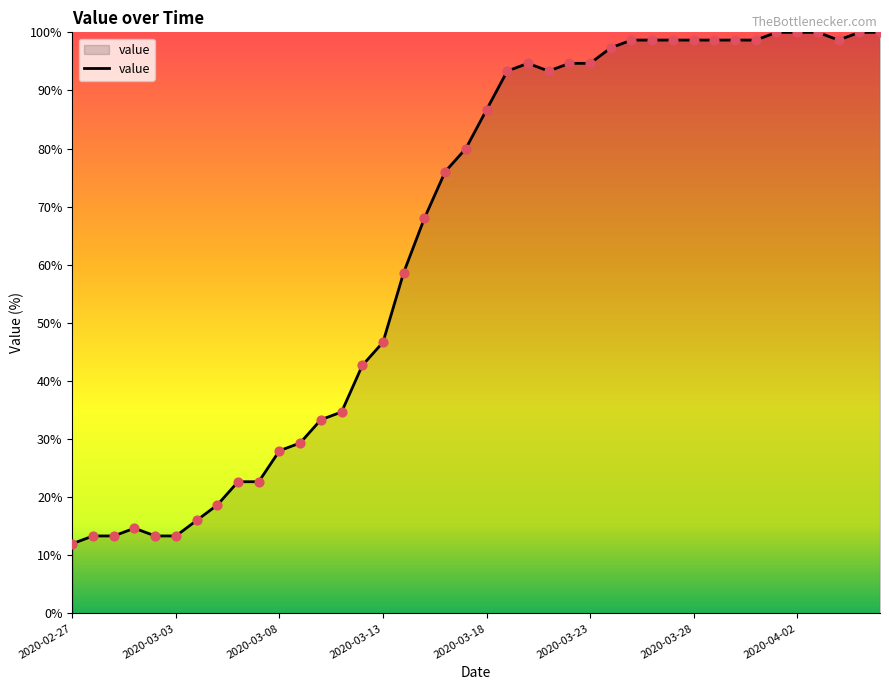

What is the greatest value displayed?

100.0